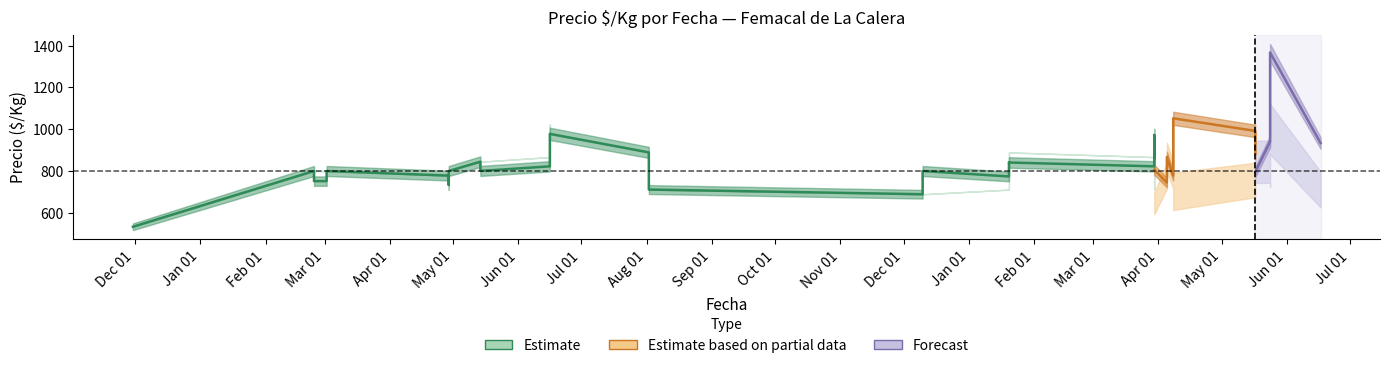

What is the average value?

803.1